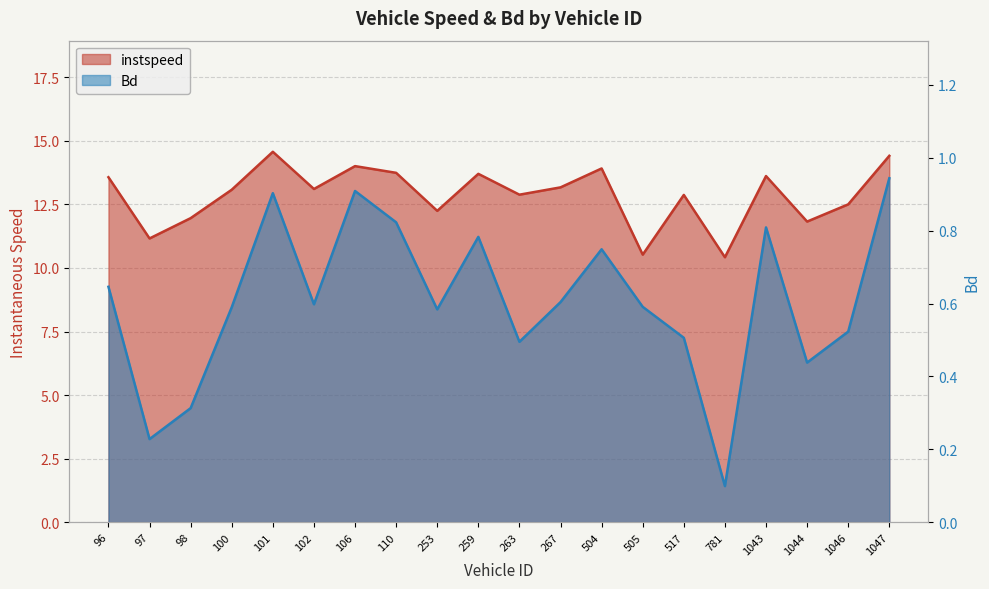

How many values in the instspeed series are below 13?

9